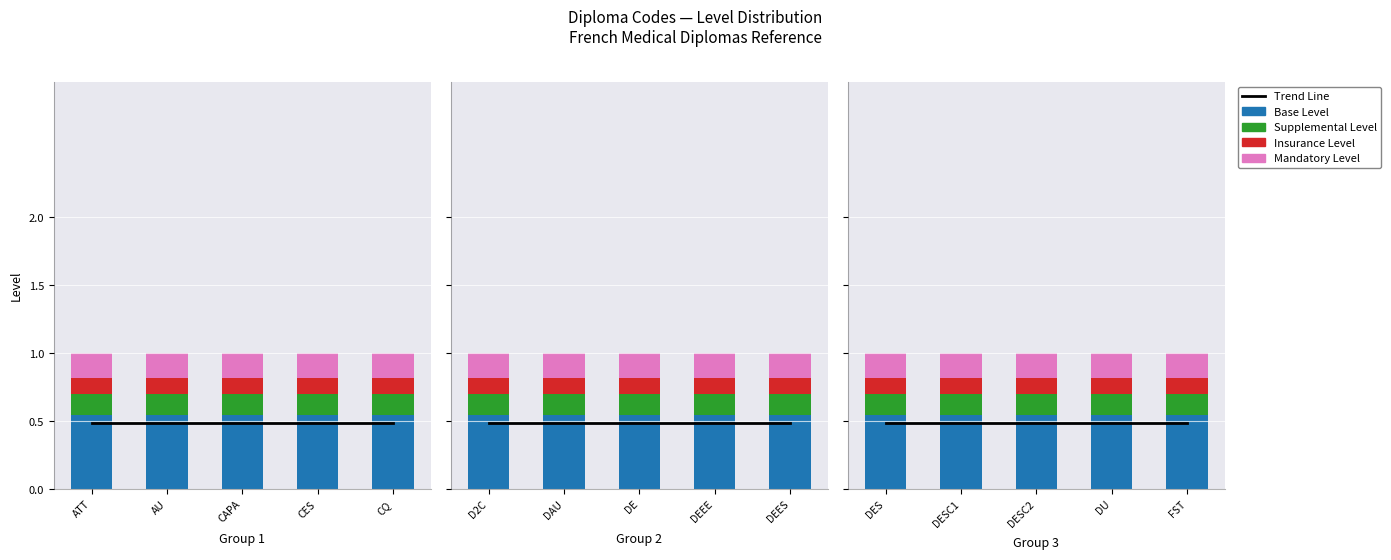

What is the label of the 1st bar from the left?

ATT